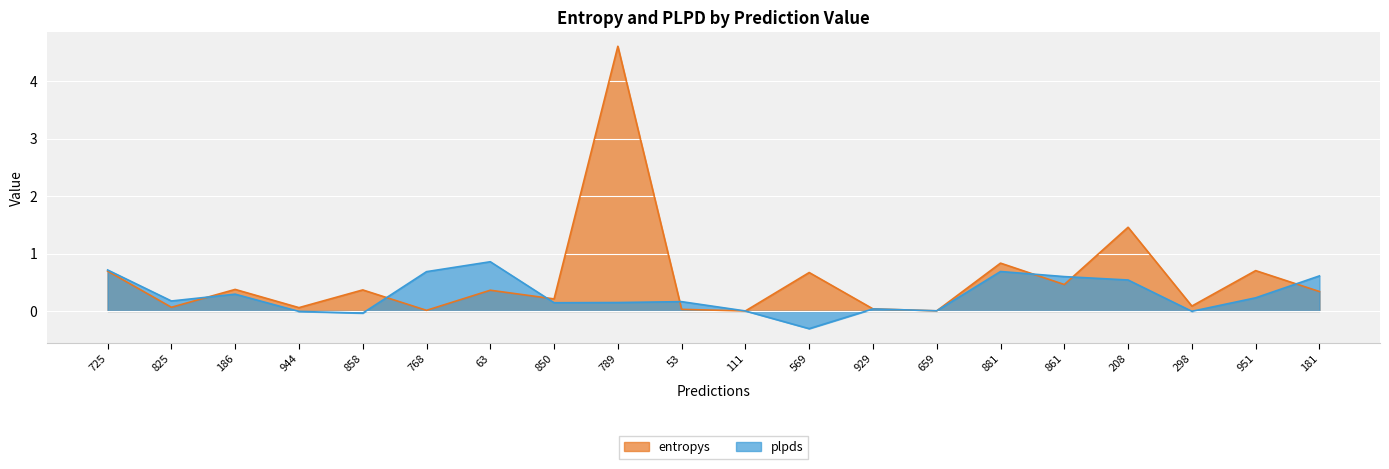

At how many categories does at least one series exceed 3?

1